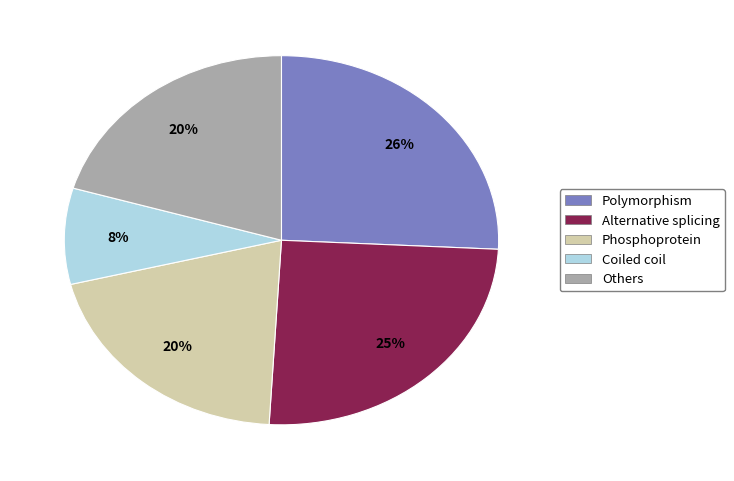

Does any single category account for the majority?

No